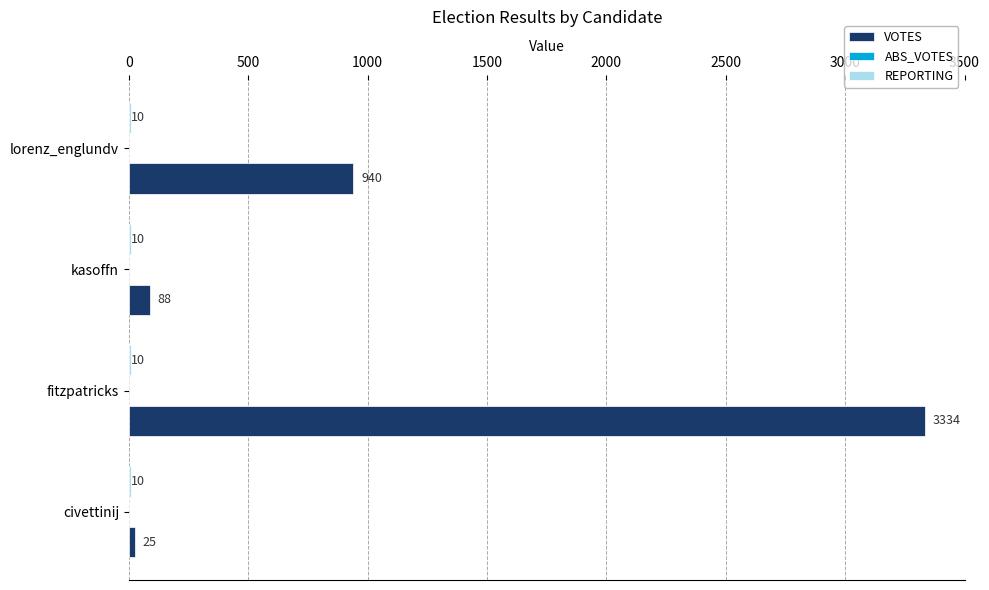

The VOTES series shows 88 at kasoffn. True or false?

True